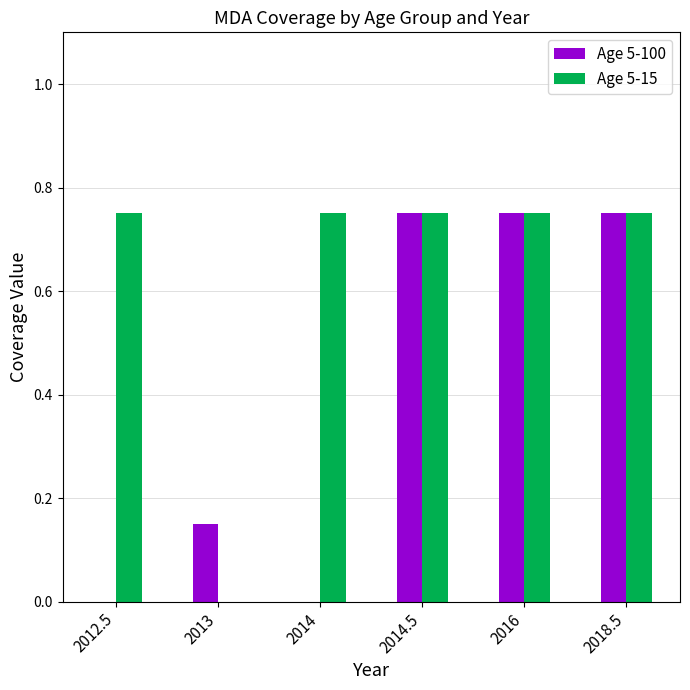

Between 2014 and 2016, which series saw the biggest shift?

Age 5-100